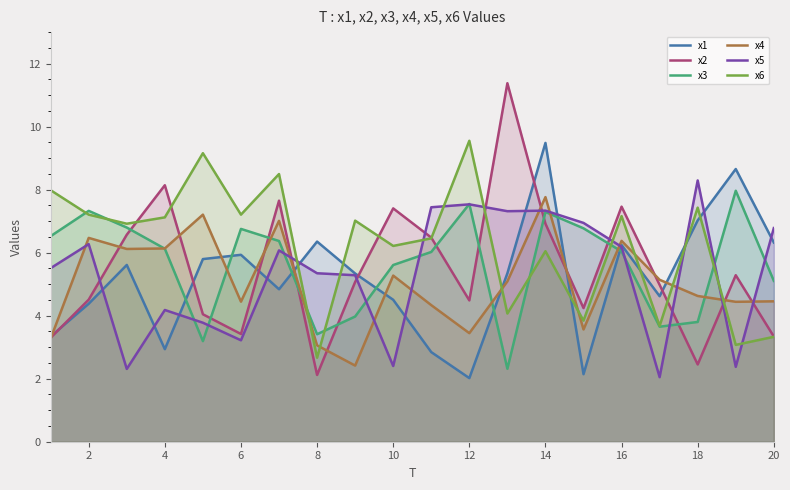

Which series has the largest range (max minus min)?

x2